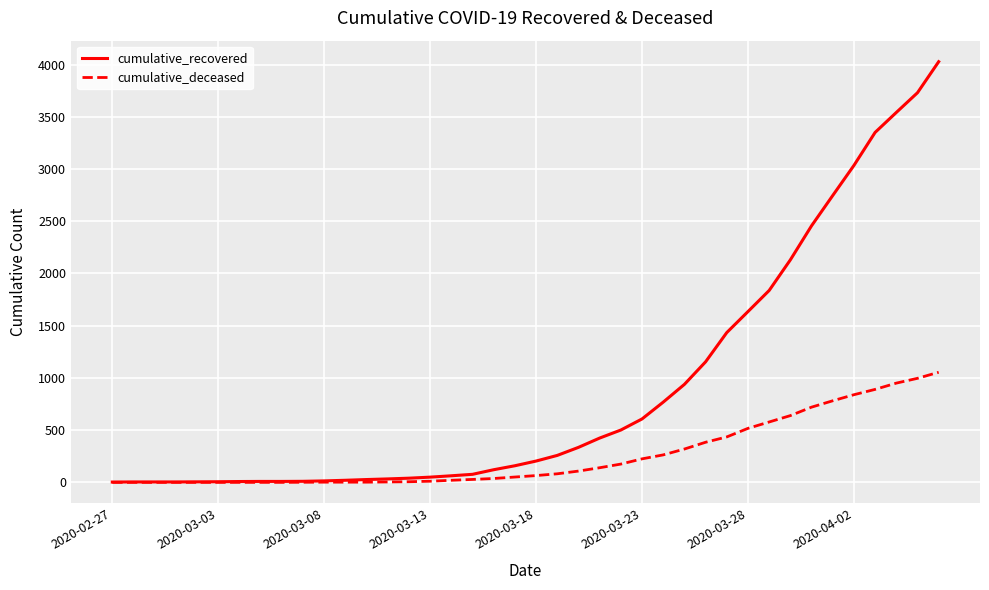

Which series has the largest total across all categories?

cumulative_recovered